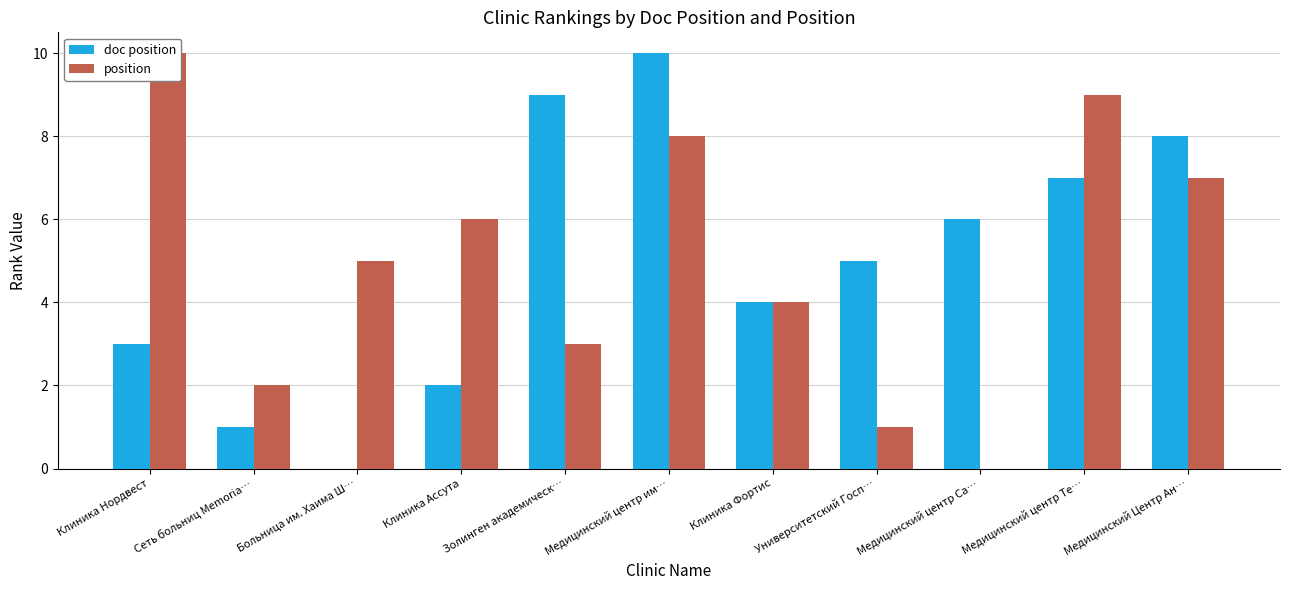

Where does the position series first go above 5?

Клиника Нордвест